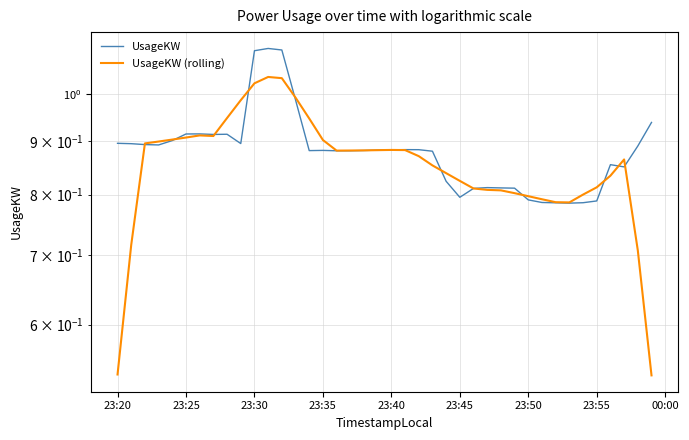

What is the highest value of the UsageKW (rolling) series?

1.0